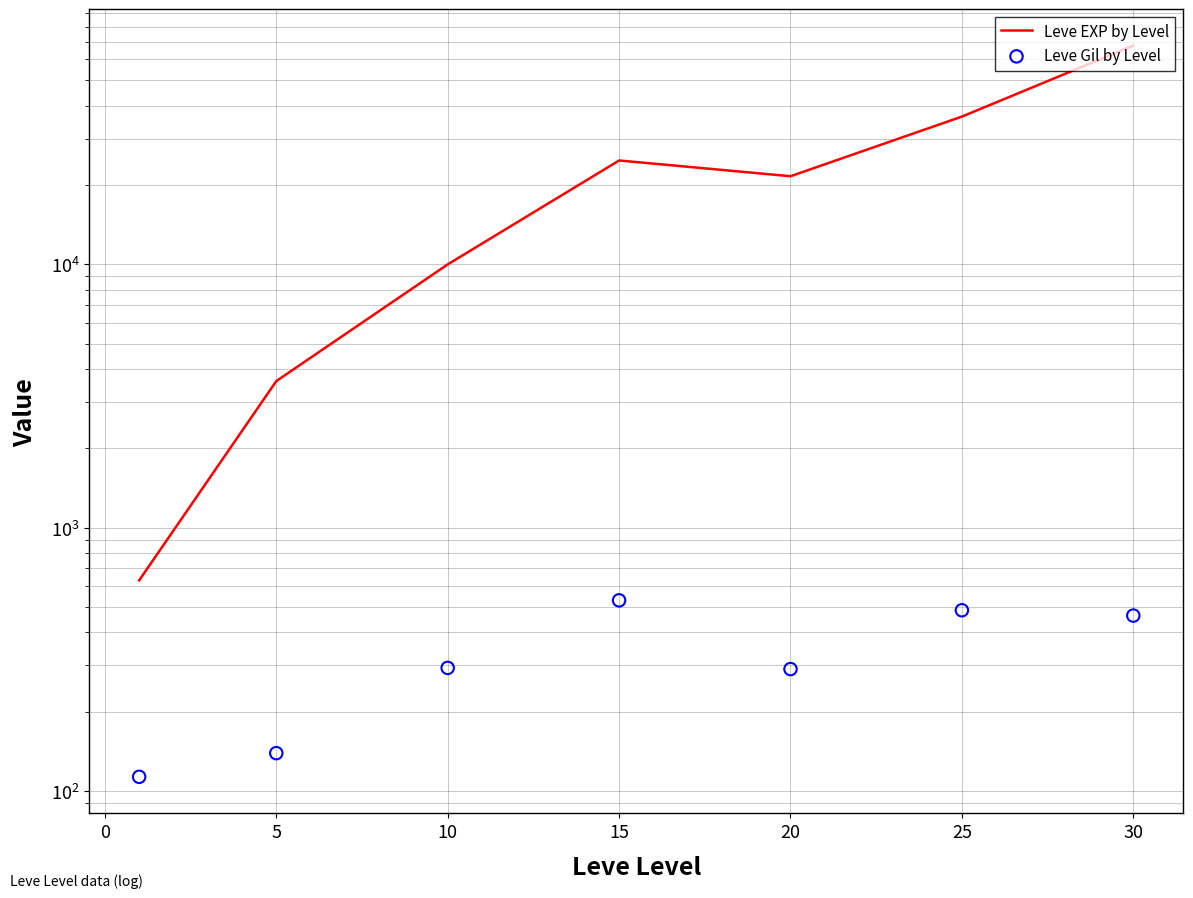

At which category is the sum across all series the highest?

30